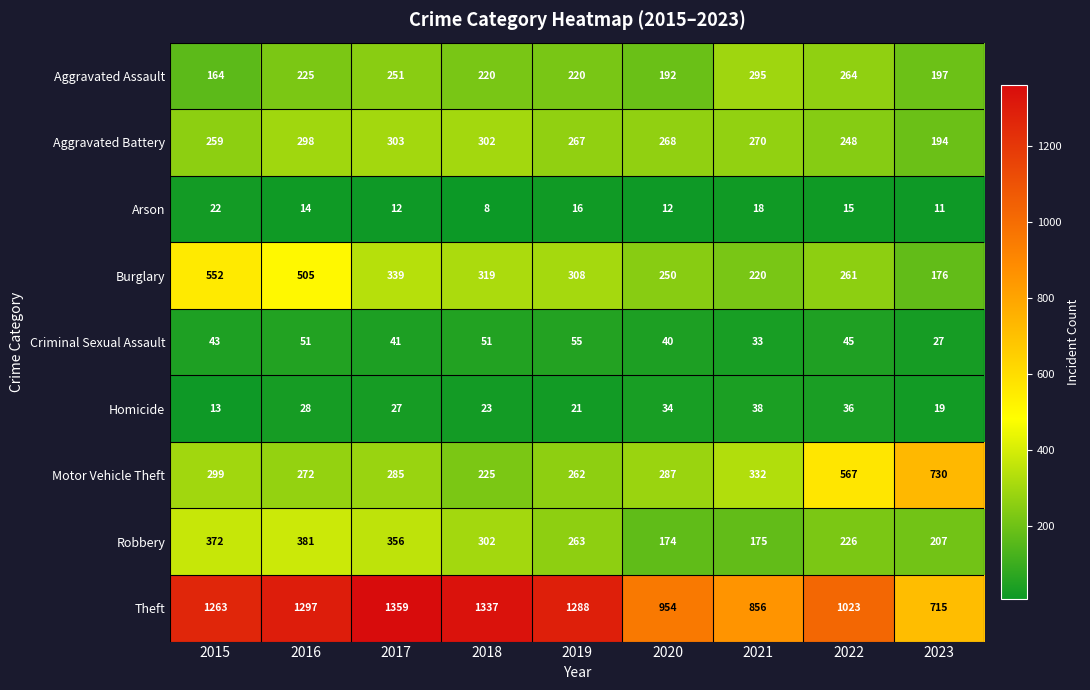

What is the minimum value shown in the chart?

8